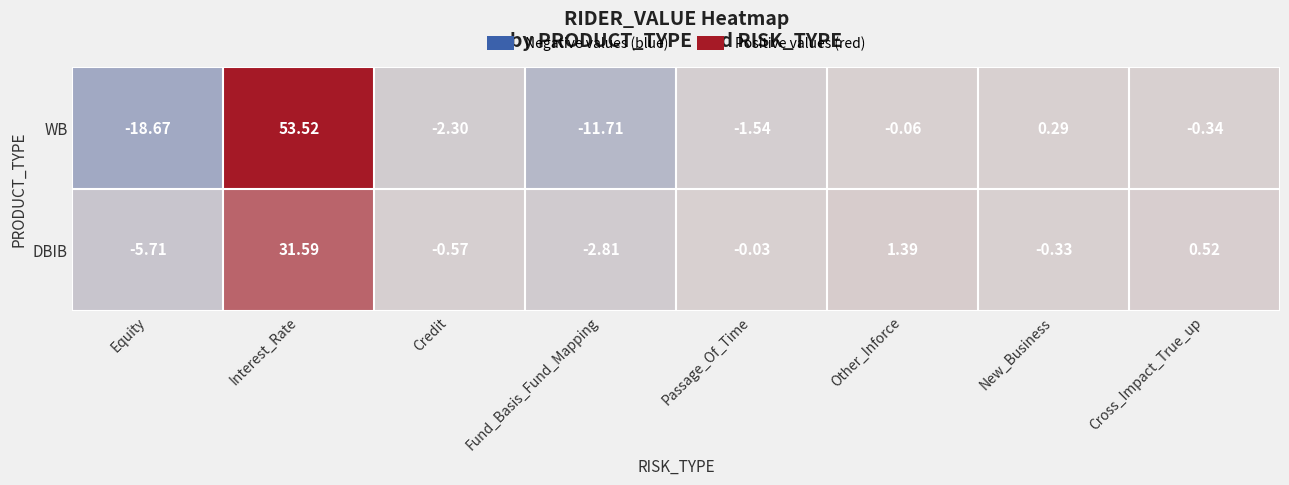

Which label corresponds to the largest value in the chart?

Interest_Rate